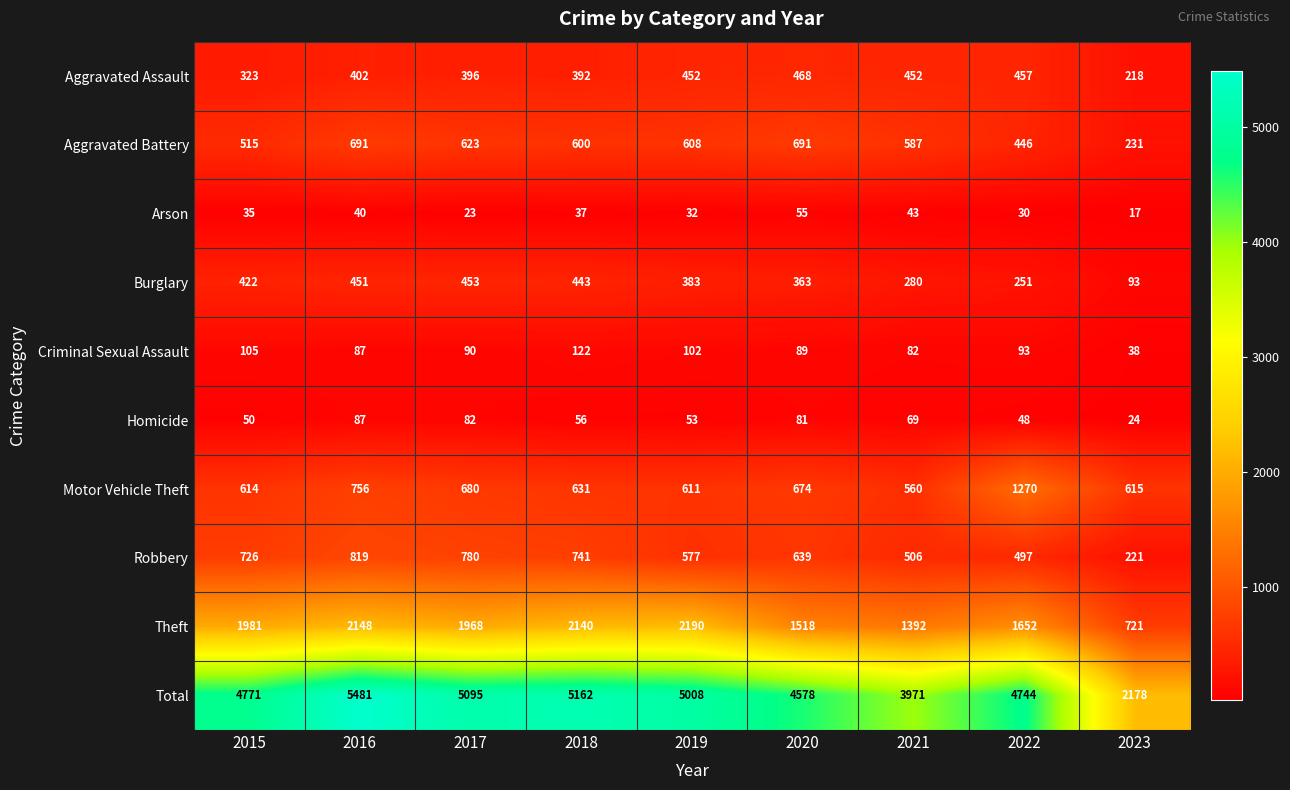

True or false: Criminal Sexual Assault has a value of 52 at 2020.

False